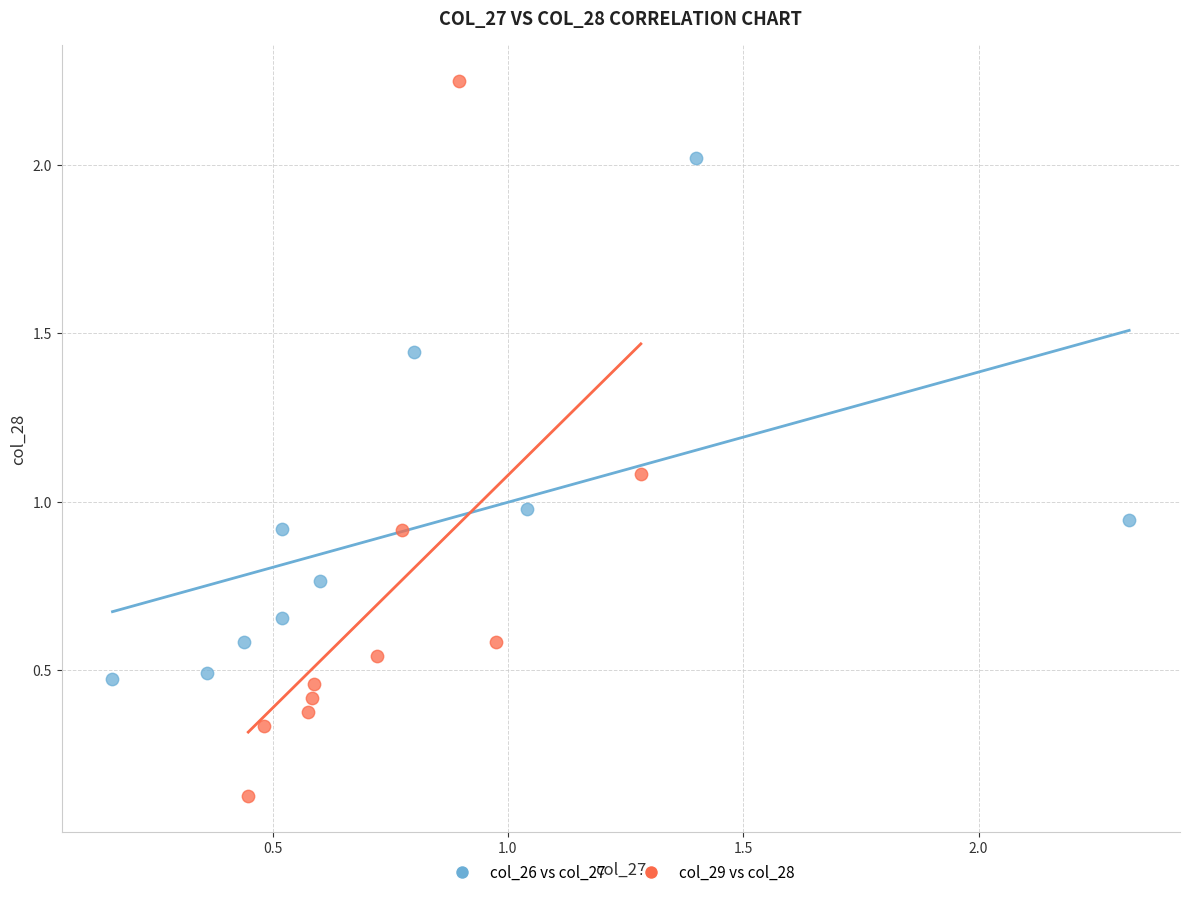

Which series reaches the maximum Y coordinate?

col_29 vs col_28